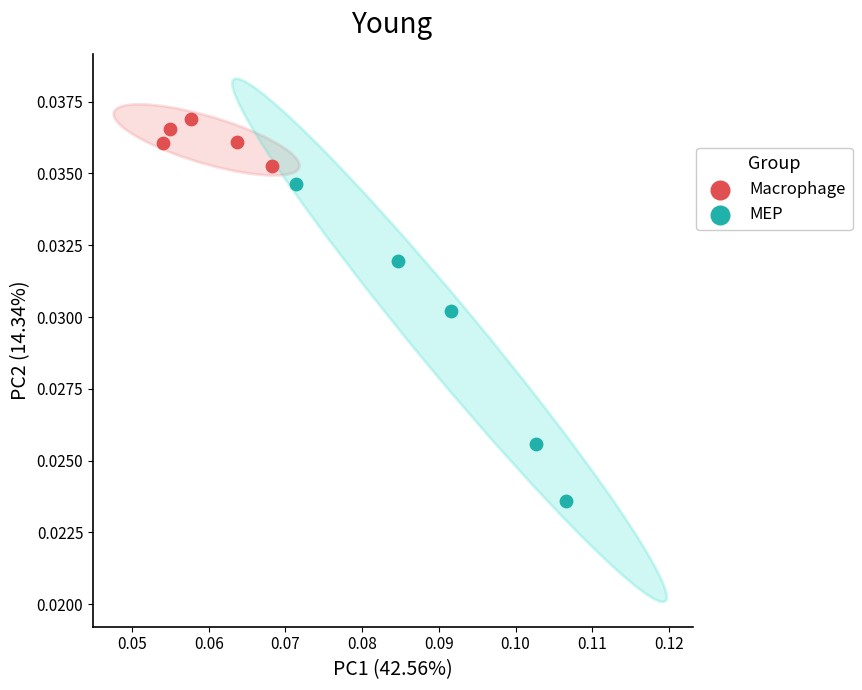

Which series has the largest Y range (max minus min)?

MEP